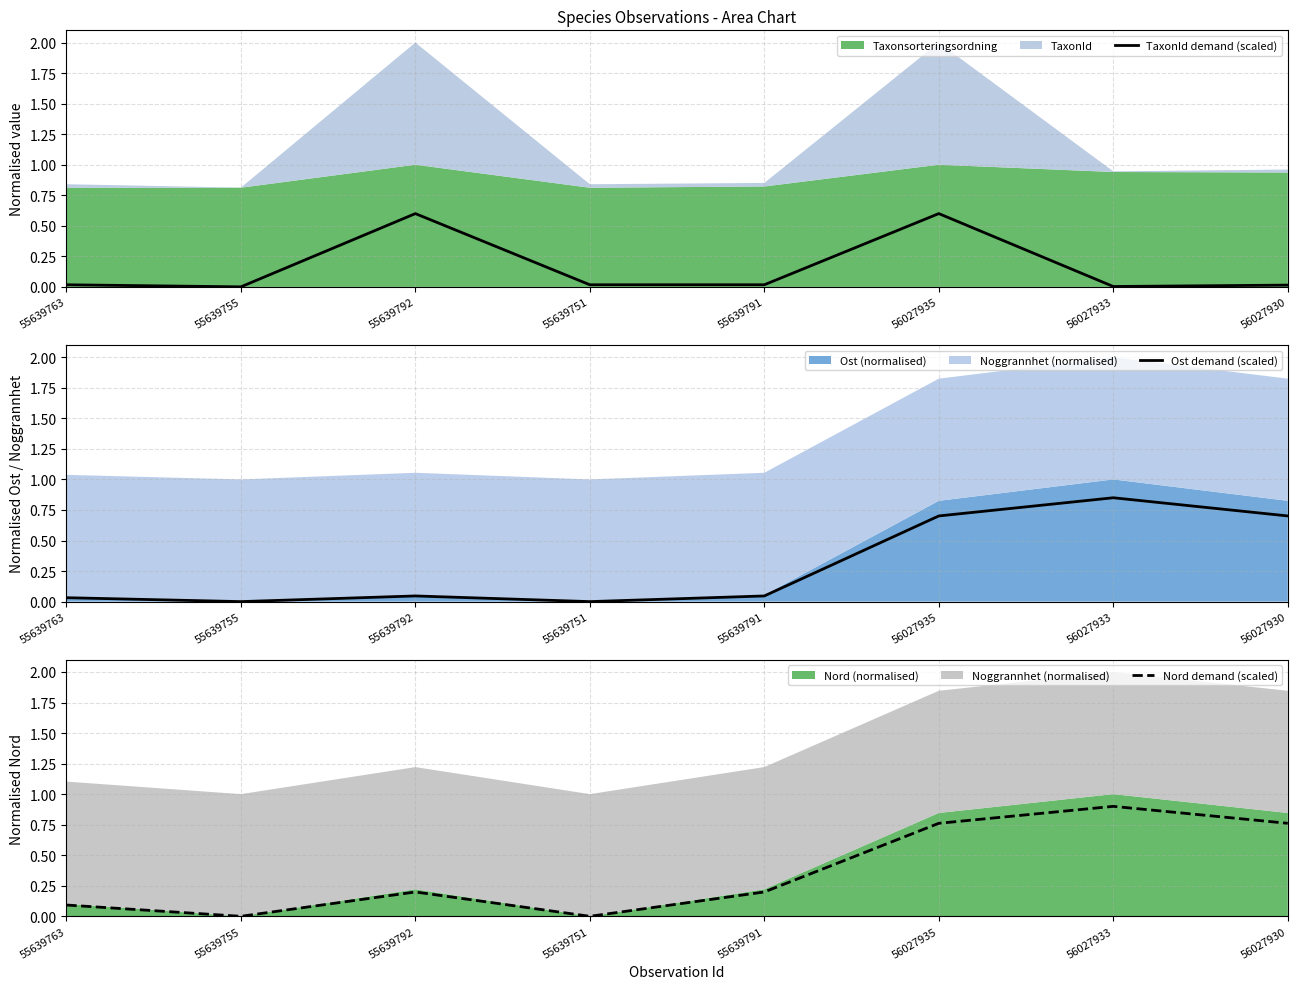

What position from the left is 55639763?

1